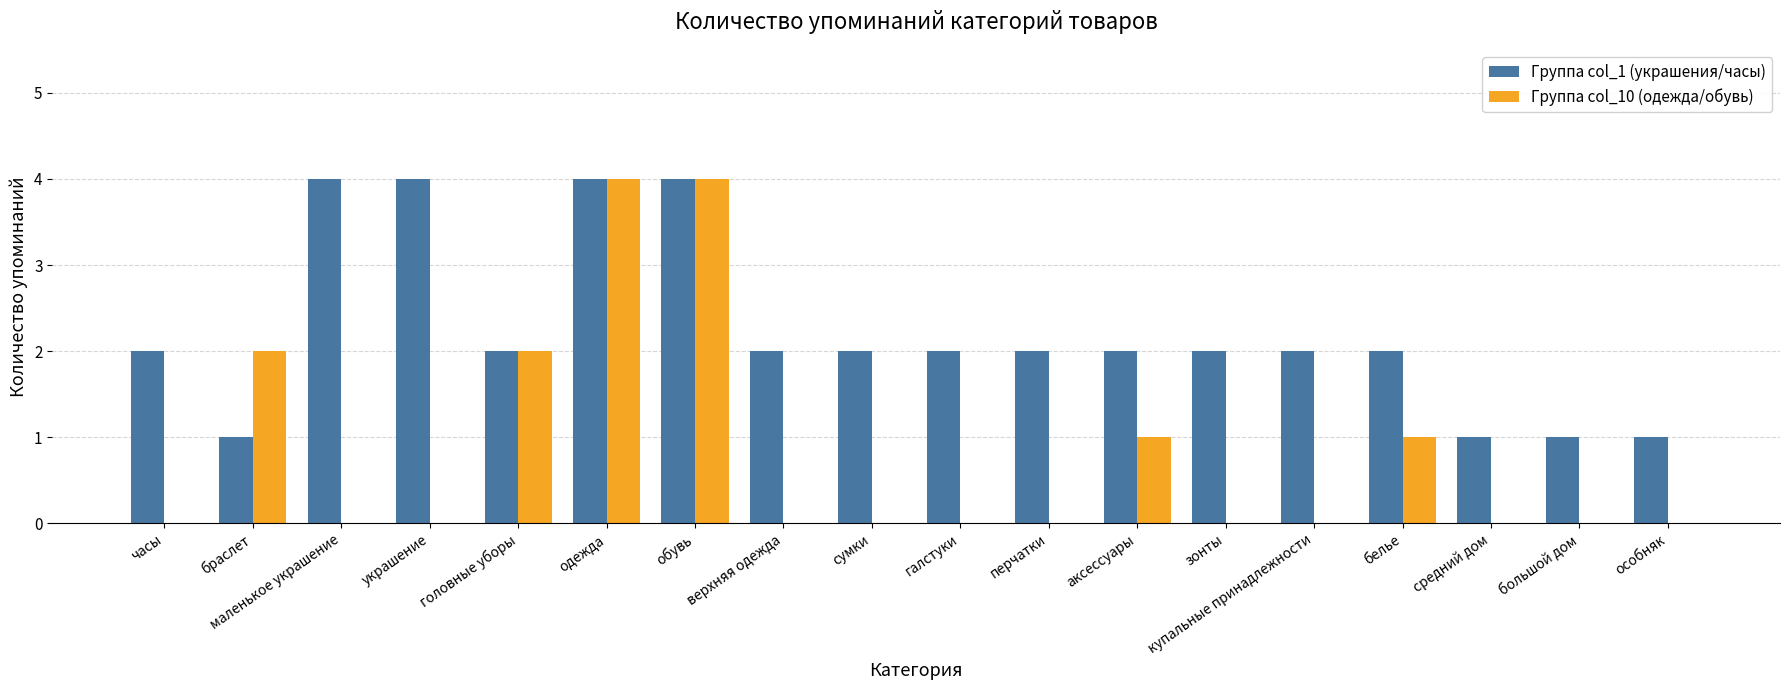

Is the value of Группа col_10 (одежда/обувь) at верхняя одежда greater than the value of Группа col_1 (украшения/часы) at зонты?

No